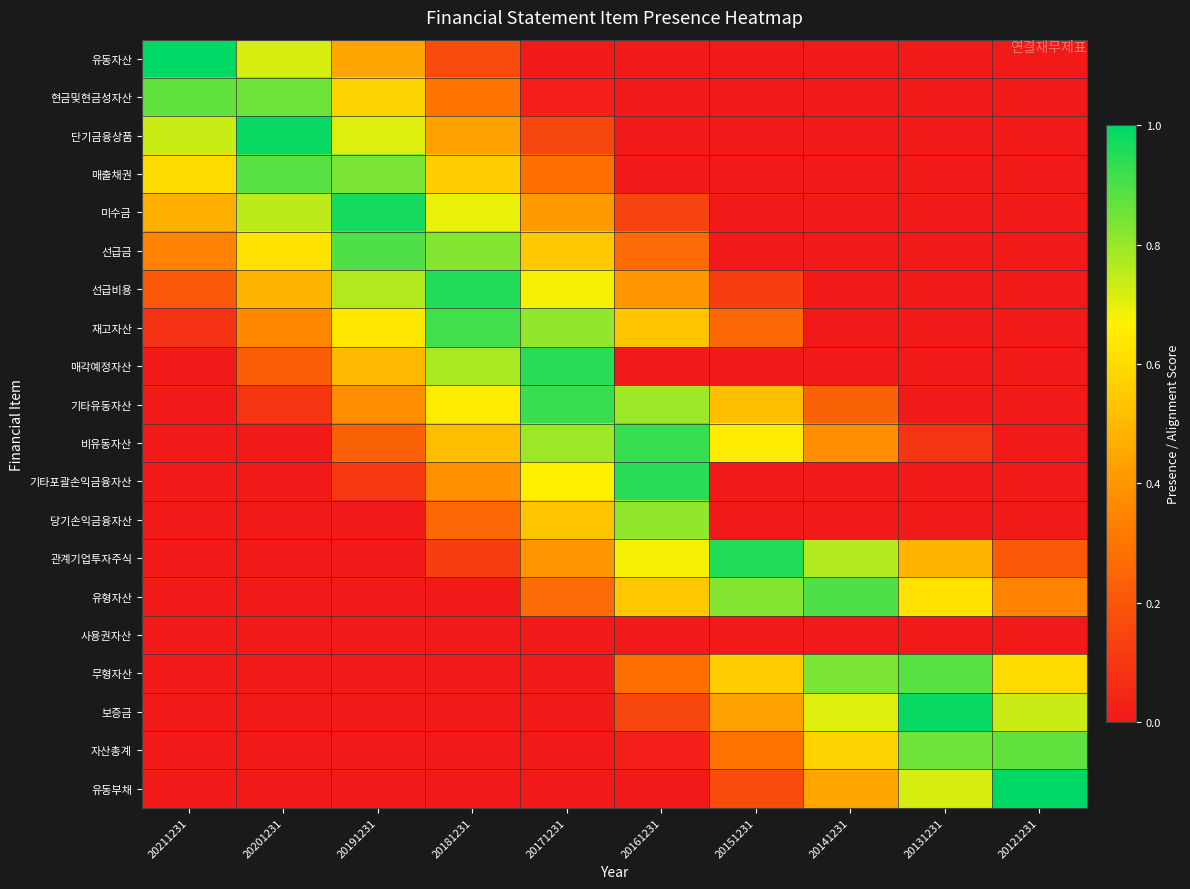

Which series has the largest range (max minus min)?

유동자산